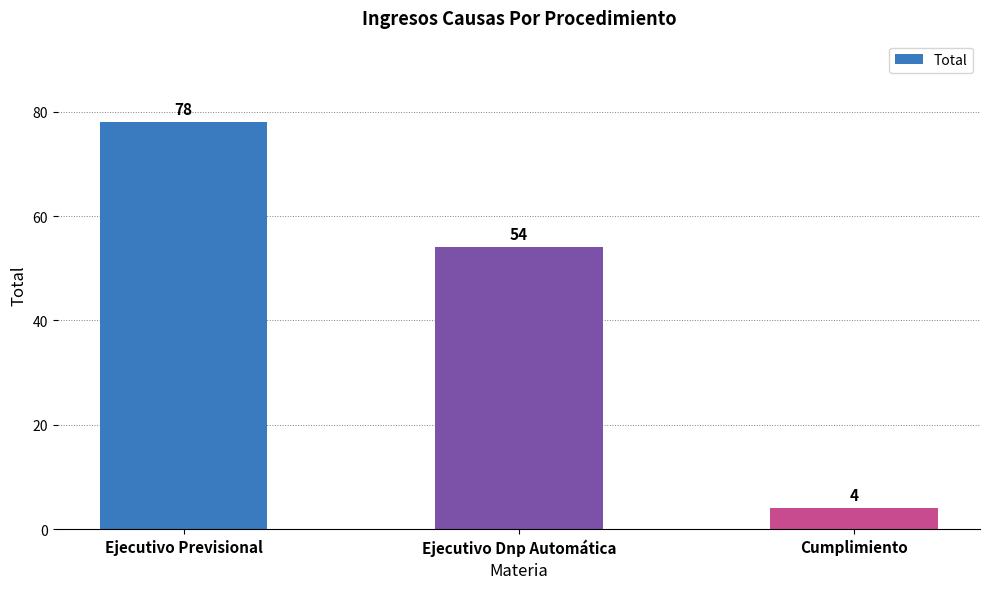

What is the average value?

45